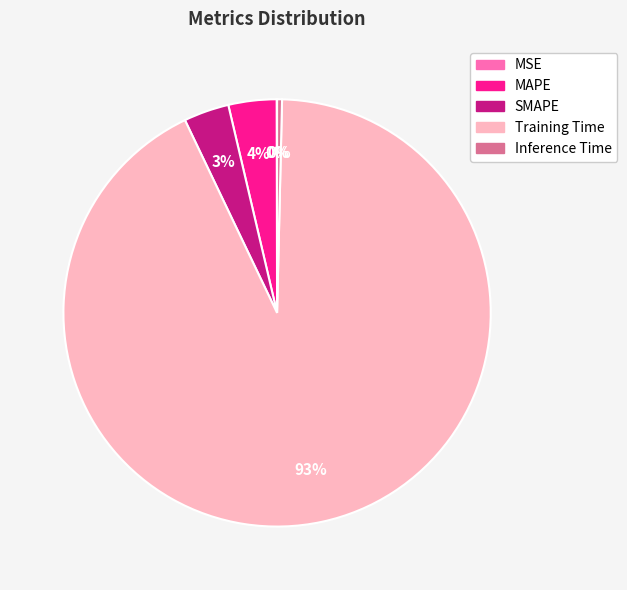

To the nearest percent, what is the combined percentage of SMAPE and MAPE?

7%